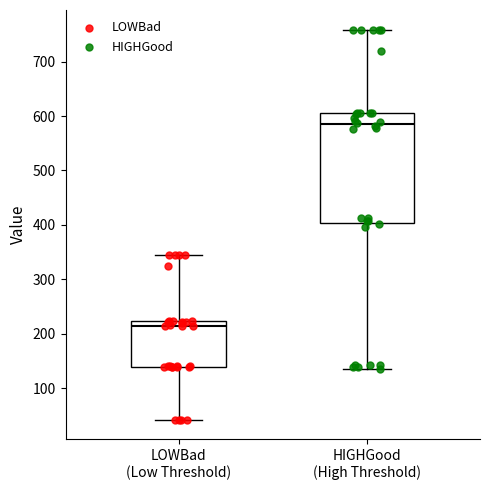

Reading left to right, read every box against the y-axis: the position of its median line, the range the box covers, and the ends of its whiskers. The values are not printed on the chart, so give them approximately, as read against the axis.

LOWBad (Low Threshold): median 210, box 140 to 220, whiskers 40 to 350
HIGHGood (High Threshold): median 590, box 400 to 610, whiskers 140 to 760